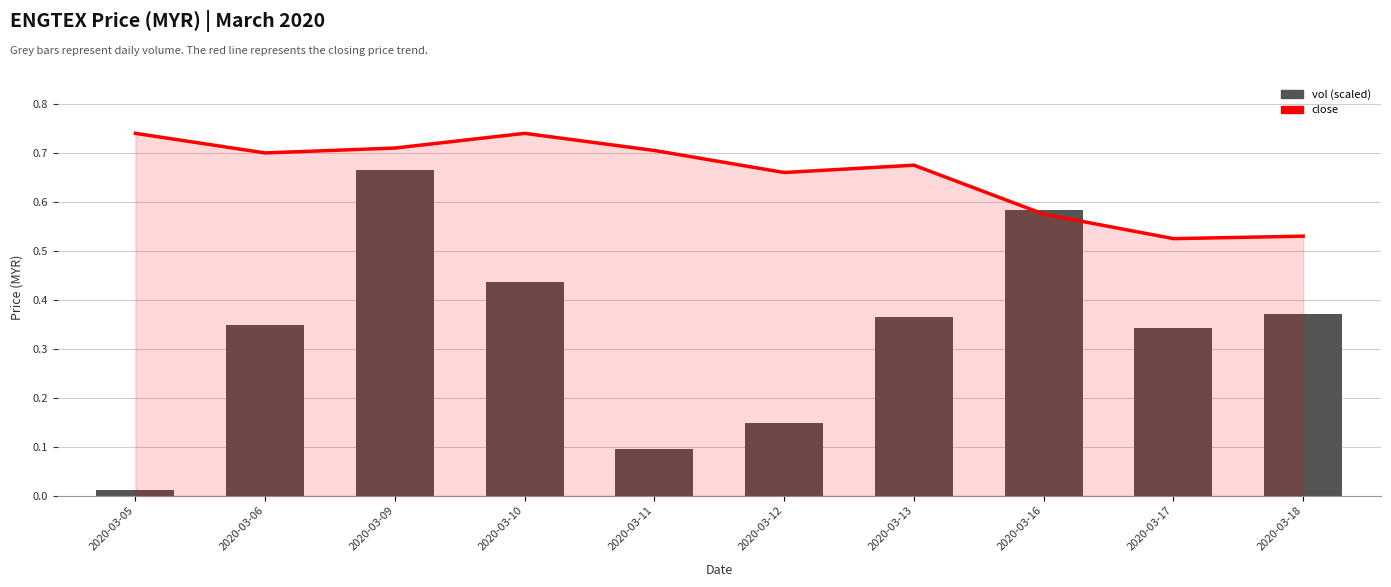

Between 2020-03-13 and 2020-03-18, which is larger?

2020-03-13